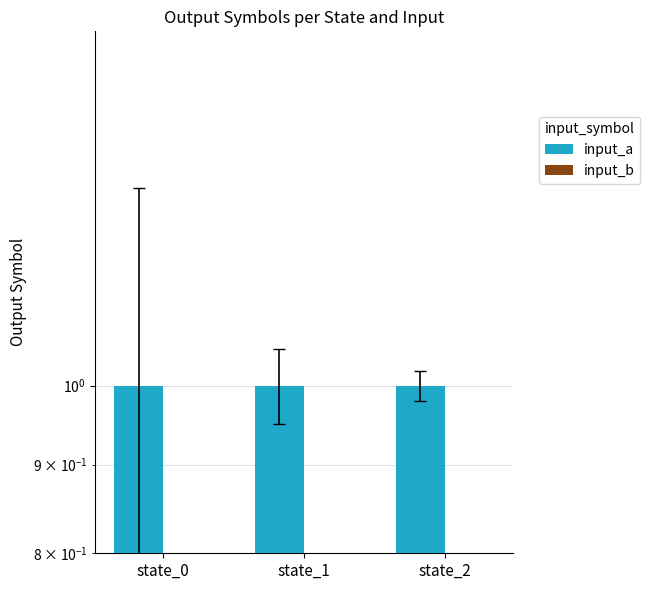

What is the difference between the highest and lowest values at state_2?

1